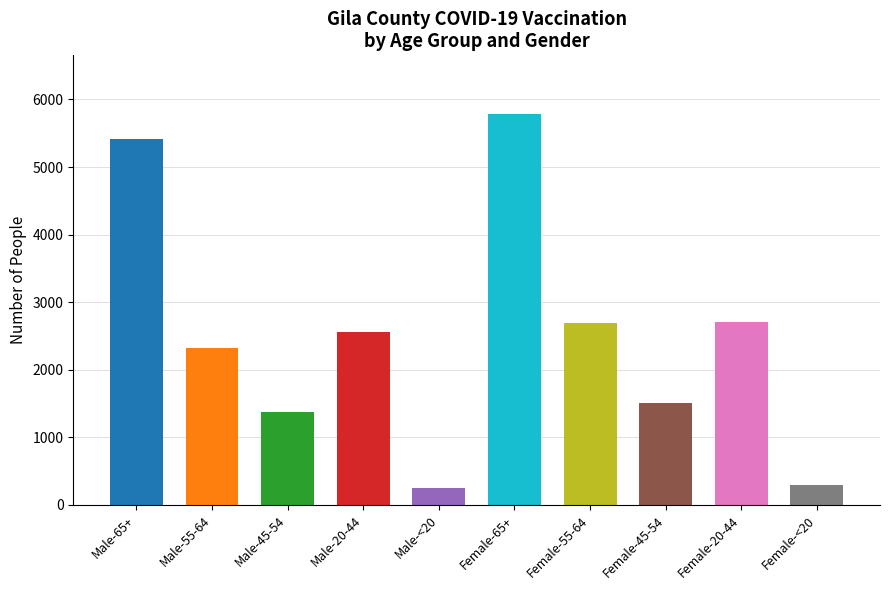

What is the difference between the maximum and minimum values?

5536